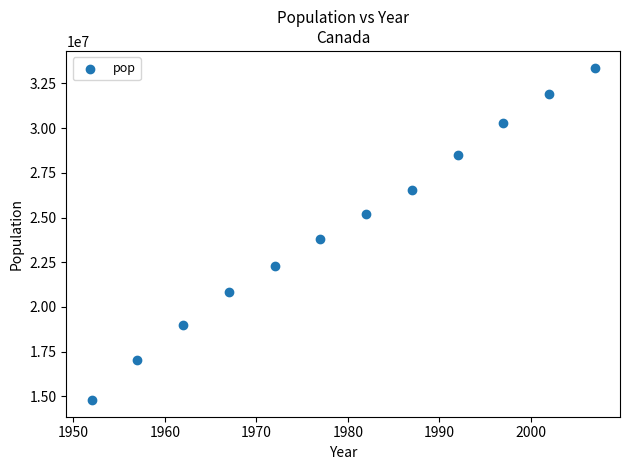

What is the range of X values (max minus min)?

55